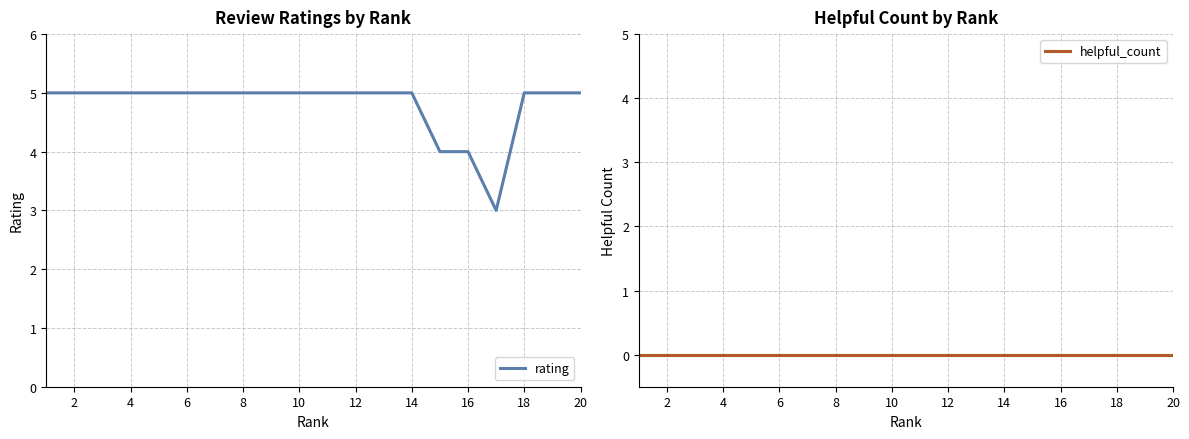

True or false: helpful_count and rating intersect in this chart.

False